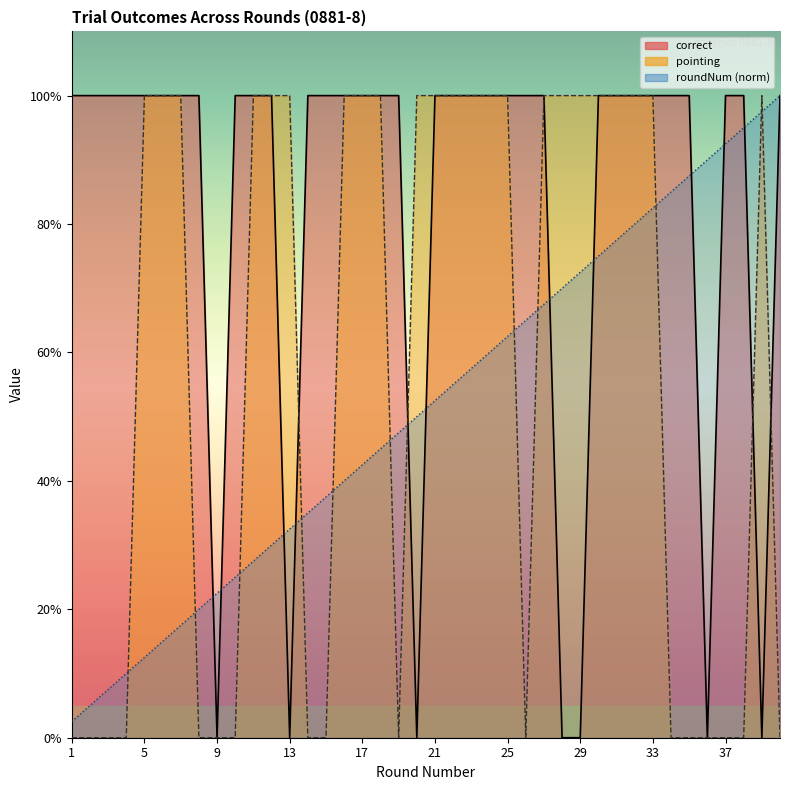

What is the total value across all series at 6?

2.1